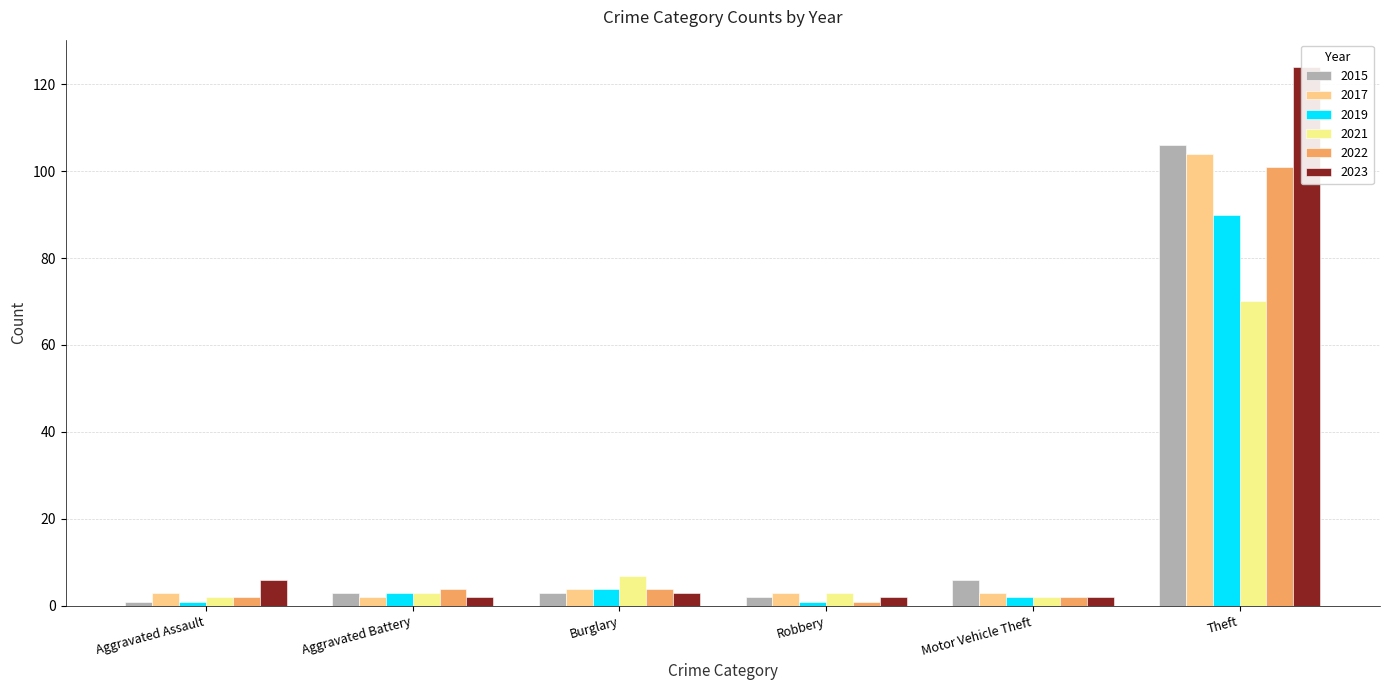

Reading right to left, list all the values displayed in this chart.

2015: Theft=106	Motor Vehicle Theft=6	Robbery=2	Burglary=3	Aggravated Battery=3	Aggravated Assault=1
2017: Theft=104	Motor Vehicle Theft=3	Robbery=3	Burglary=4	Aggravated Battery=2	Aggravated Assault=3
2019: Theft=90	Motor Vehicle Theft=2	Robbery=1	Burglary=4	Aggravated Battery=3	Aggravated Assault=1
2021: Theft=70	Motor Vehicle Theft=2	Robbery=3	Burglary=7	Aggravated Battery=3	Aggravated Assault=2
2022: Theft=101	Motor Vehicle Theft=2	Robbery=1	Burglary=4	Aggravated Battery=4	Aggravated Assault=2
2023: Theft=124	Motor Vehicle Theft=2	Robbery=2	Burglary=3	Aggravated Battery=2	Aggravated Assault=6